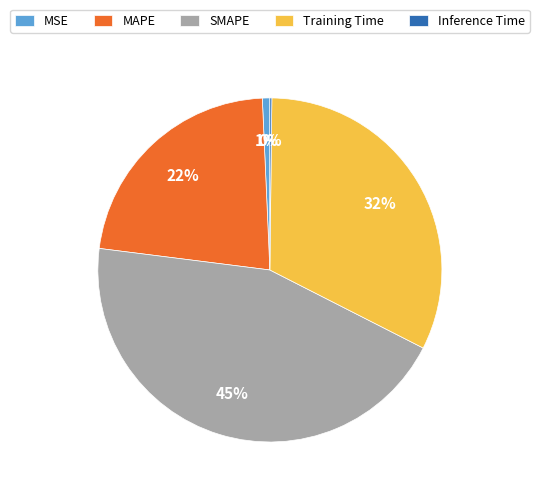

To the nearest percent, what is the average slice percentage?

20%